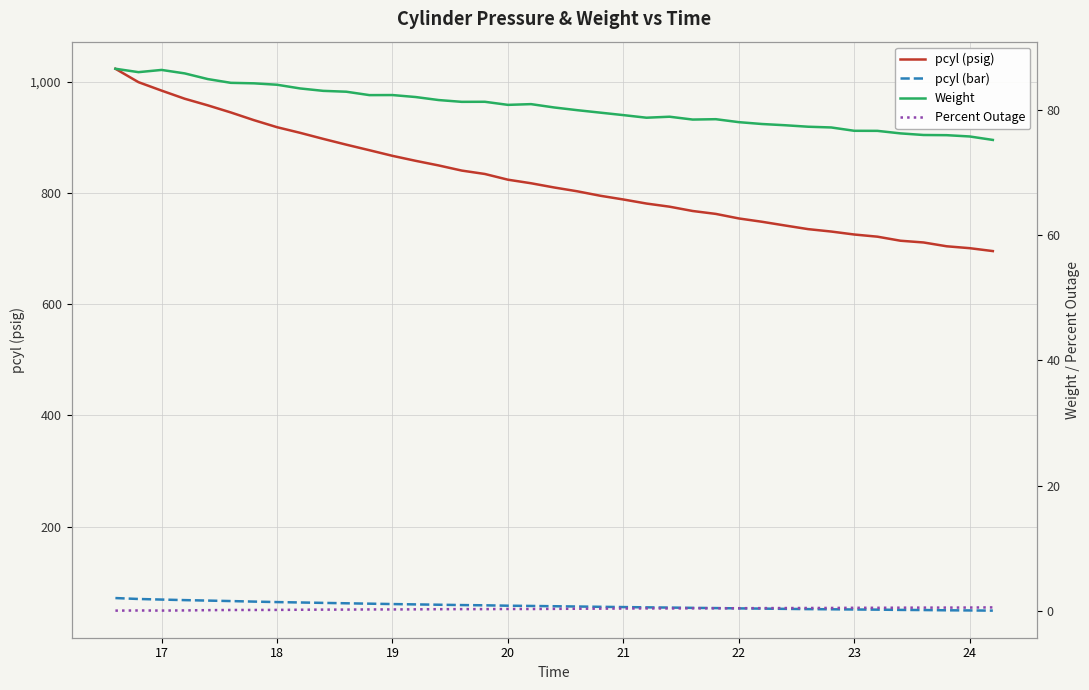

True or false: pcyl (bar) has more than 0 interior local peaks.

False